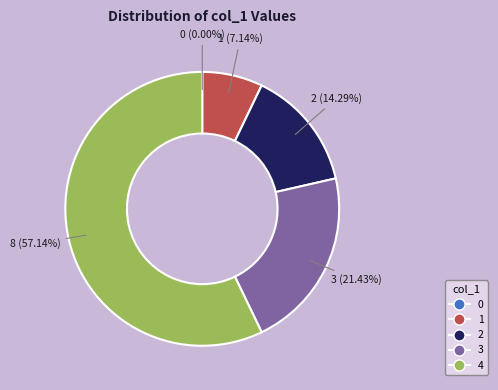

Is it true that 1 is 7% of the pie?

True